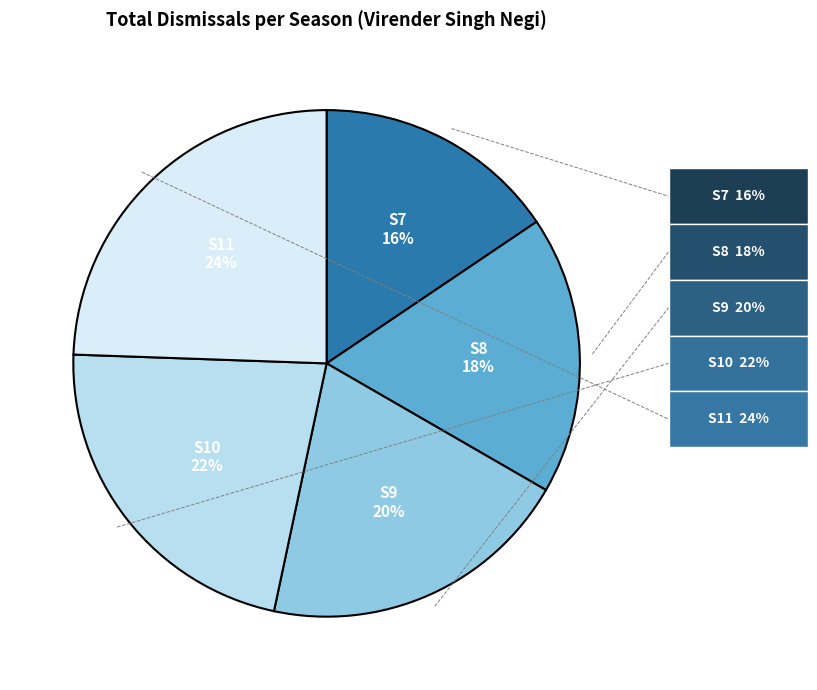

How many slices are in this pie chart?

5